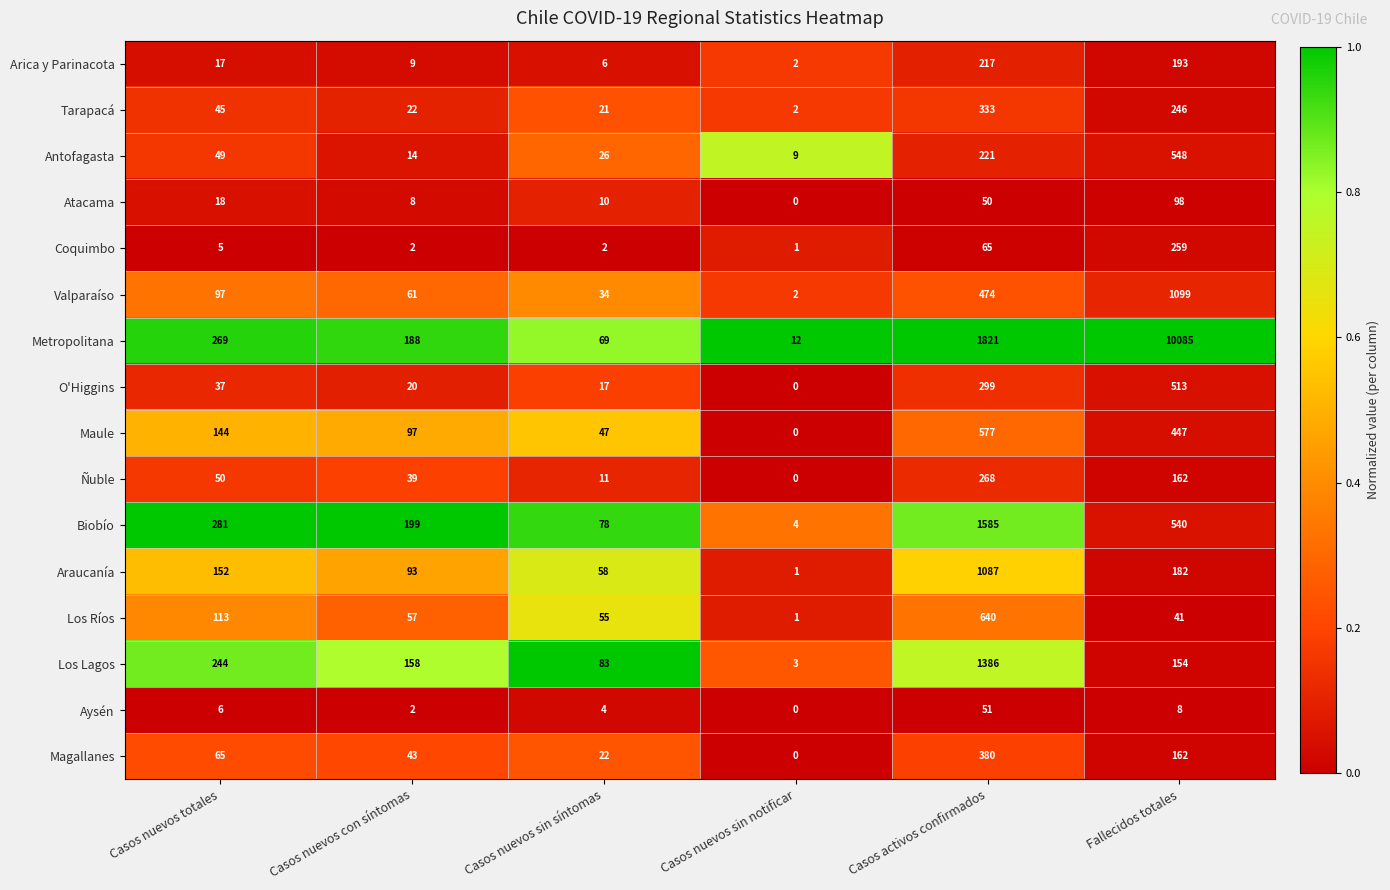

Which category has the lowest value across all series?

Casos nuevos sin notificar